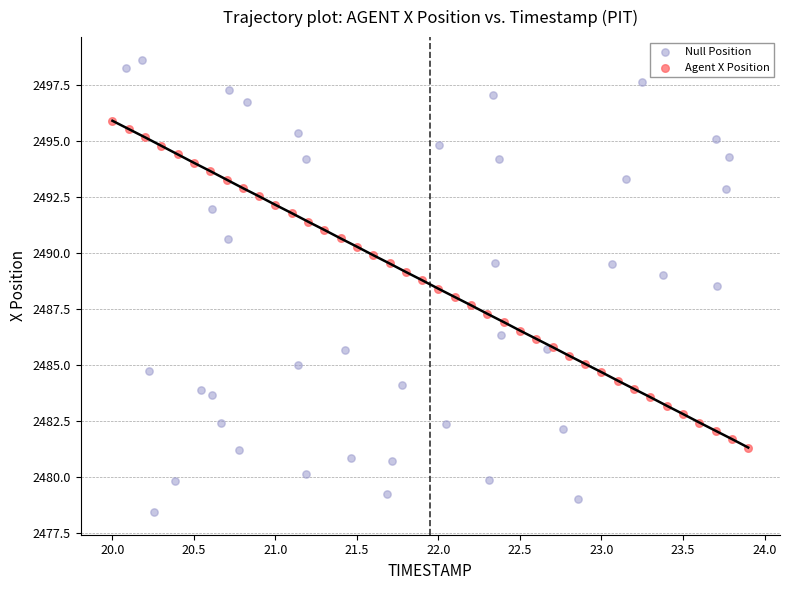

Which series contains the lowest Y value?

Null Position